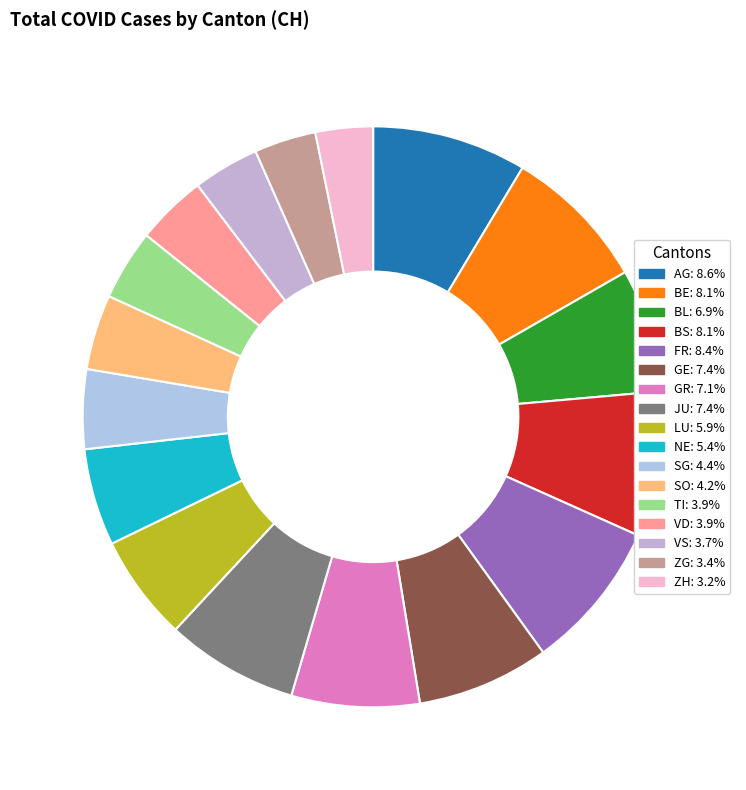

How many slices are in this pie chart?

17